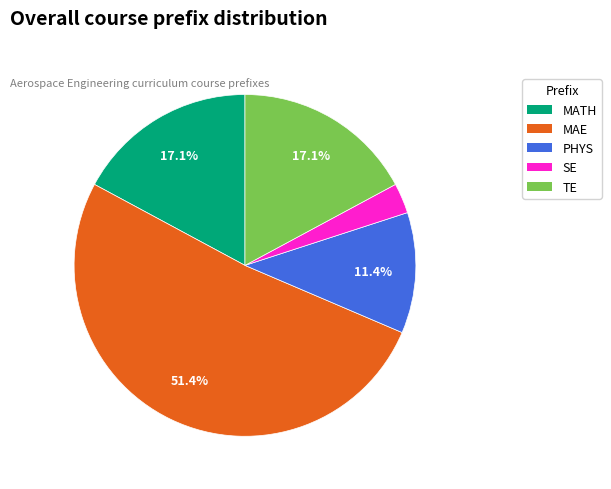

How much of the chart is everything except TE?

82.9%